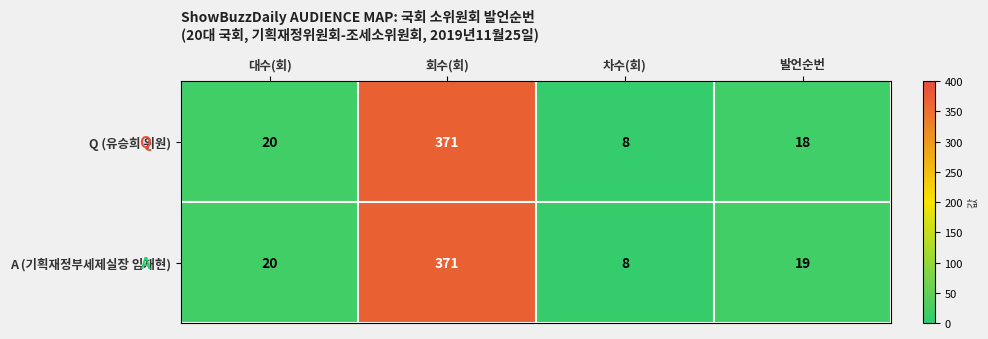

Read the A (기획재정부세제실장 임재현) value at 대수(회).

20